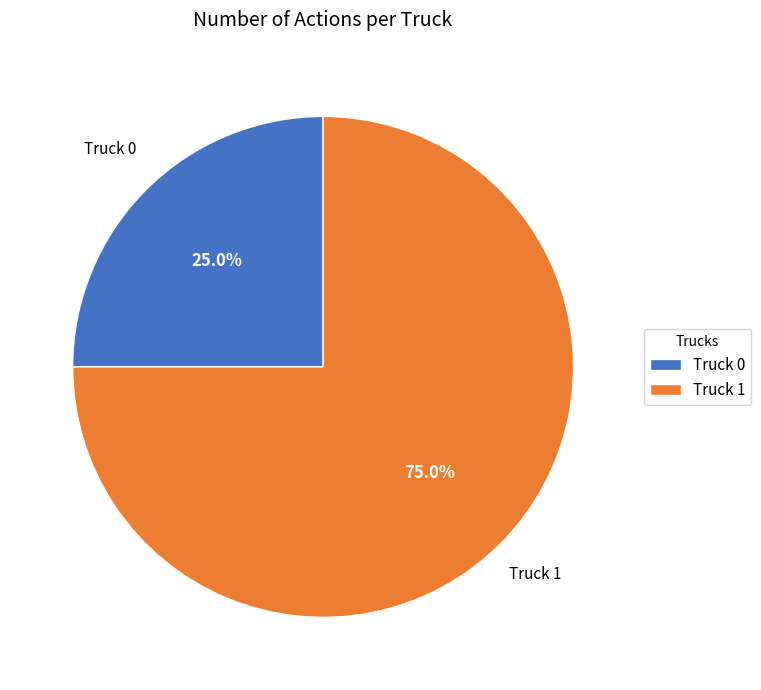

What is the smallest slice in the pie chart?

Truck 0